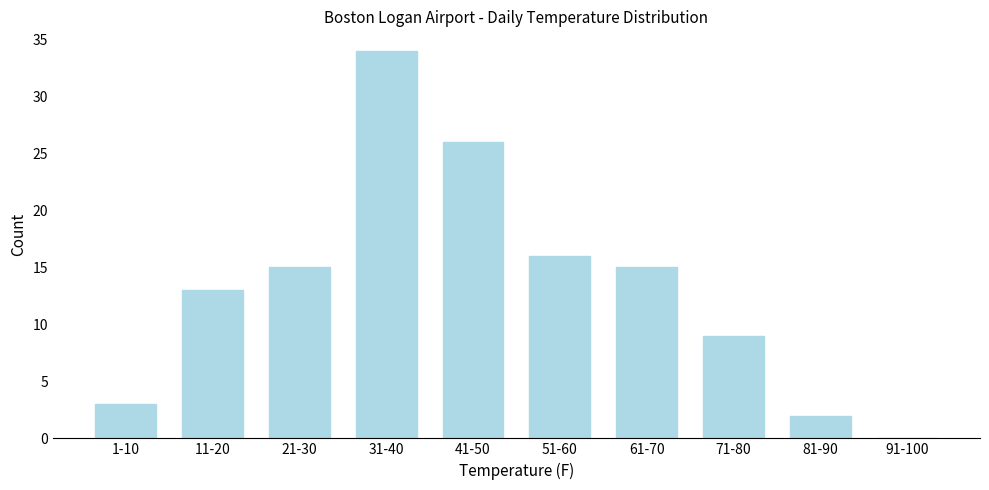

Reading left to right, list all the values displayed in this chart.

1-10=3	11-20=13	21-30=15	31-40=34	41-50=26	51-60=16	61-70=15	71-80=9	81-90=2	91-100=0